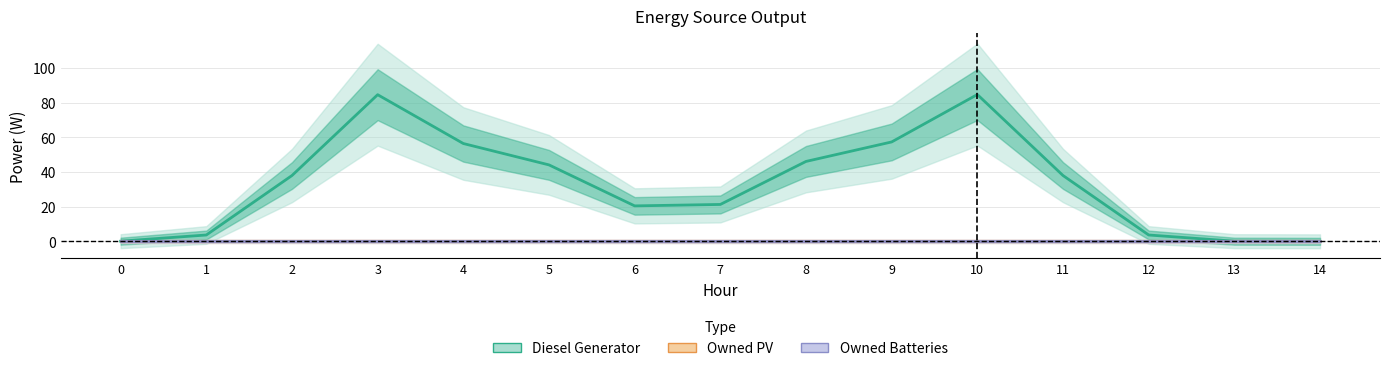

Reading left to right, extract all data points from this chart.

Diesel Generator: 0=0.1	1=3.6	2=37.9	3=84.6	4=56.4	5=44.1	6=20.4	7=21.3	8=46.1	9=57.3	10=84.6	11=37.9	12=3.6	13=0.1	14=0.0
Owned PV: 0=0.0	1=0.0	2=0.0	3=0.0	4=0.0	5=0.0	6=0.0	7=0.0	8=0.0	9=0.0	10=0.0	11=0.0	12=0.0	13=0.0	14=0.0
Owned Batteries: 0=0.0	1=0.0	2=0.0	3=0.0	4=0.0	5=0.0	6=0.0	7=0.0	8=0.0	9=0.0	10=0.0	11=0.0	12=0.0	13=0.0	14=0.0